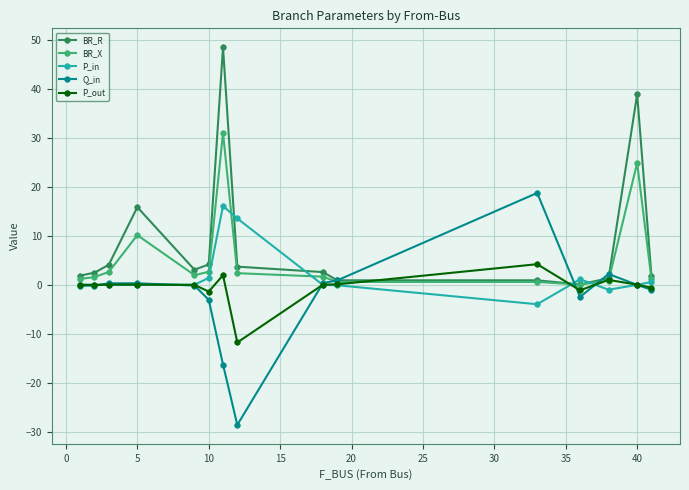

What is the value of the P_out point at the 11th from the left?

4.2